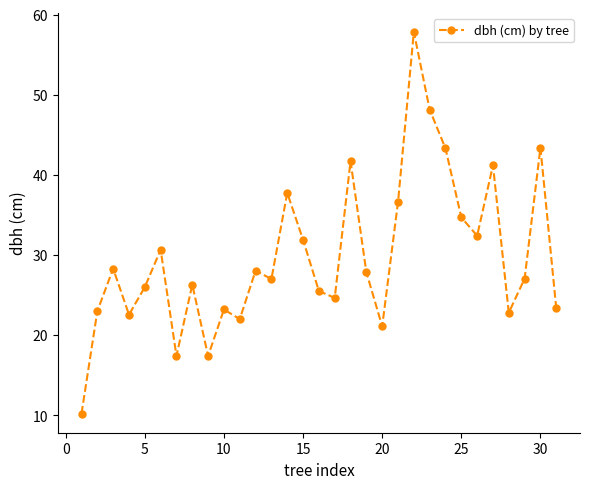

What is the minimum value shown in the chart?

10.2